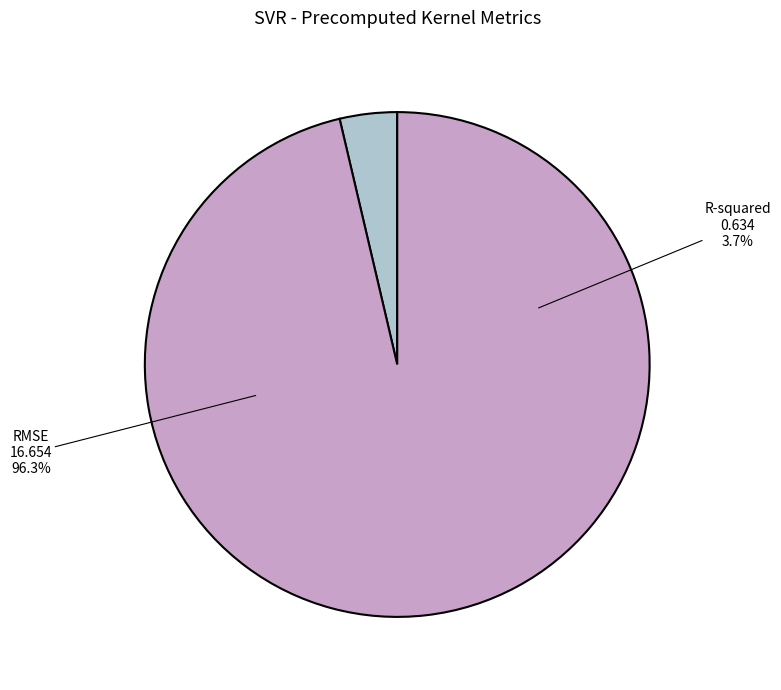

Is there any slice that represents more than half of the pie?

Yes